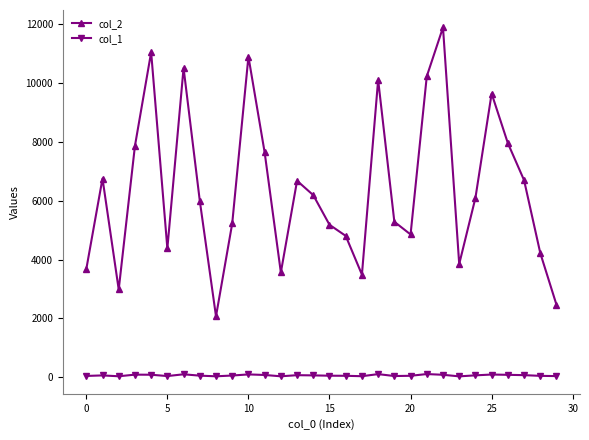

What is the value of the col_2 point at the 23rd from the left?

11877